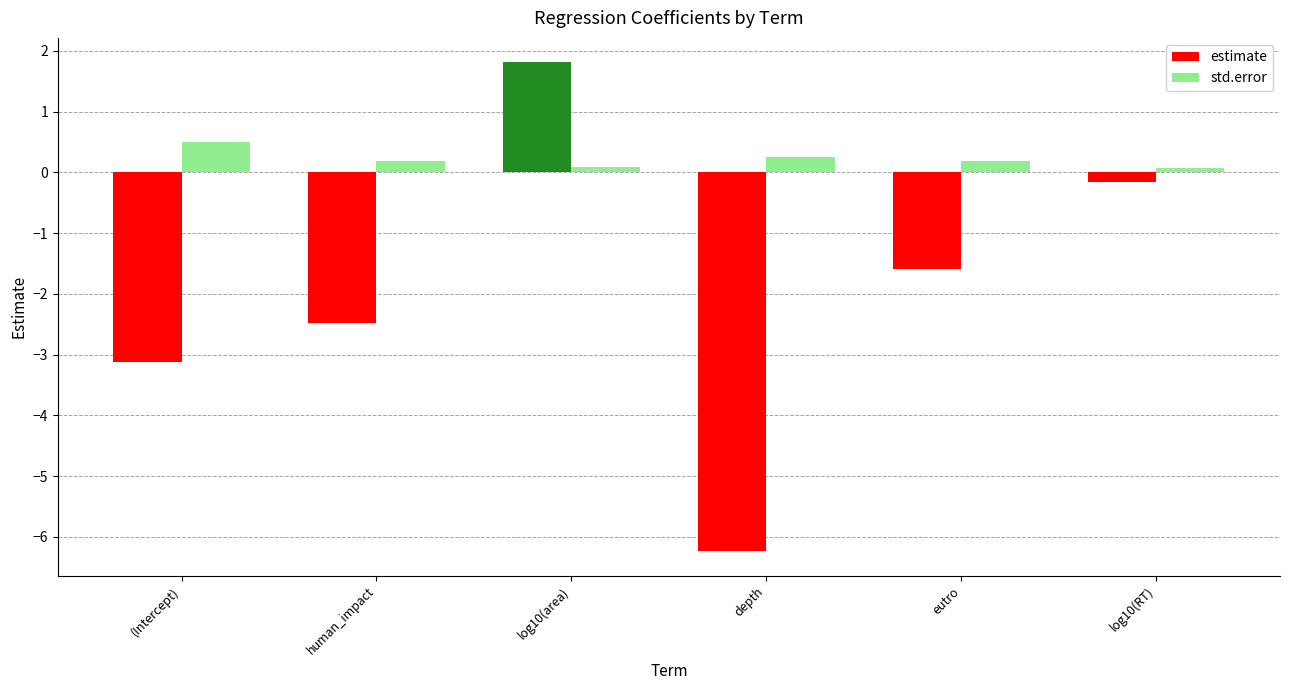

Between log10(area) and depth, which series saw the biggest shift?

estimate